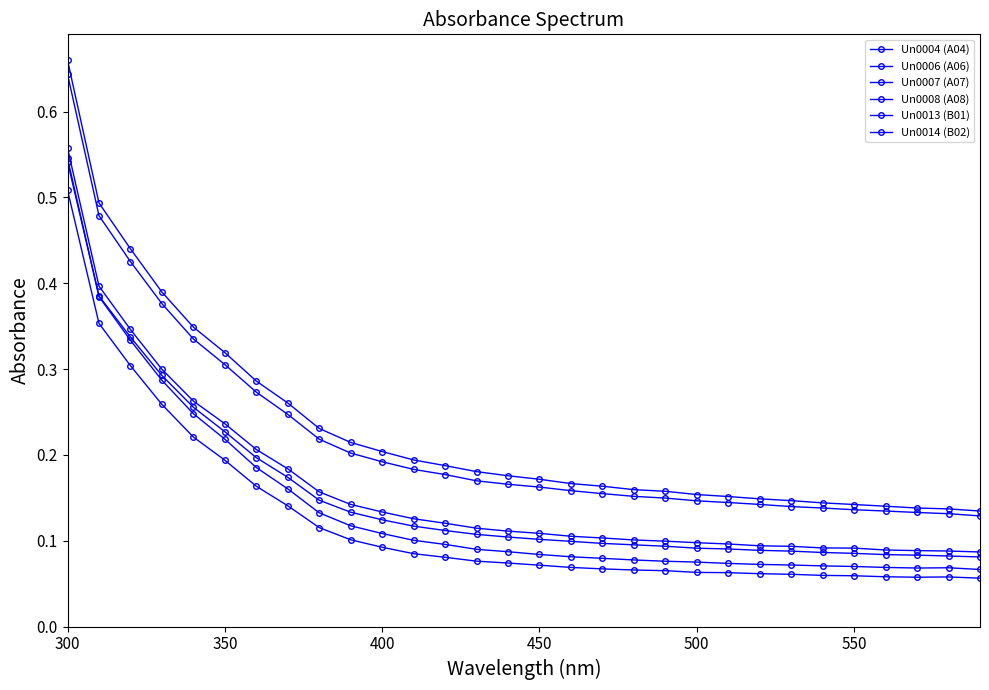

Is this an area chart (filled region under the line)?

No